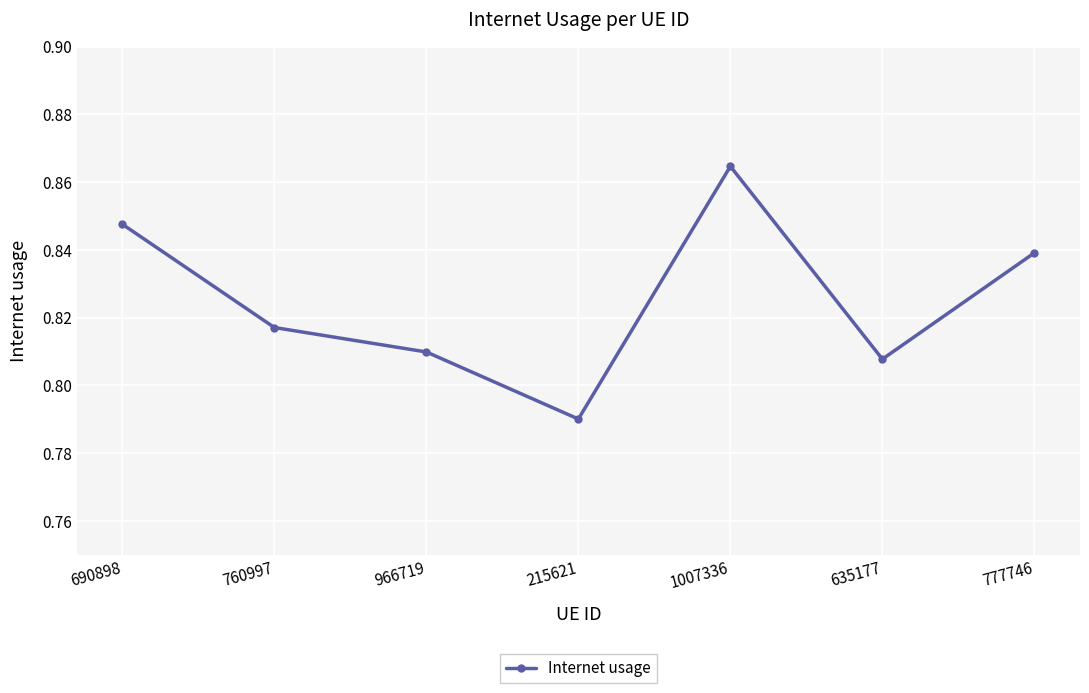

What is the difference between the maximum and second lowest values?

0.1